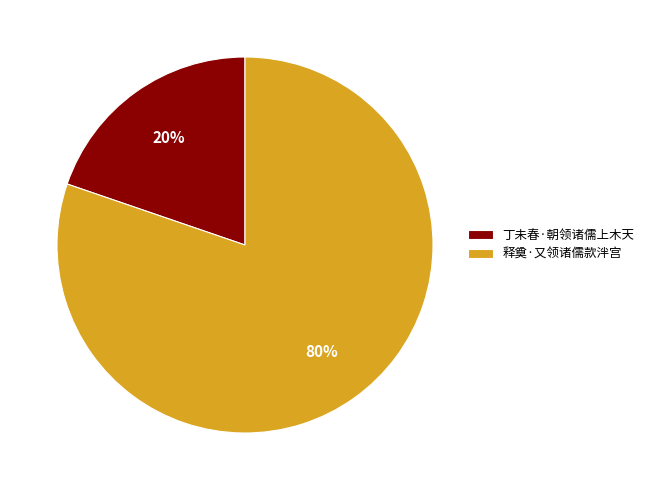

To the nearest percent, what is the average slice percentage?

50%